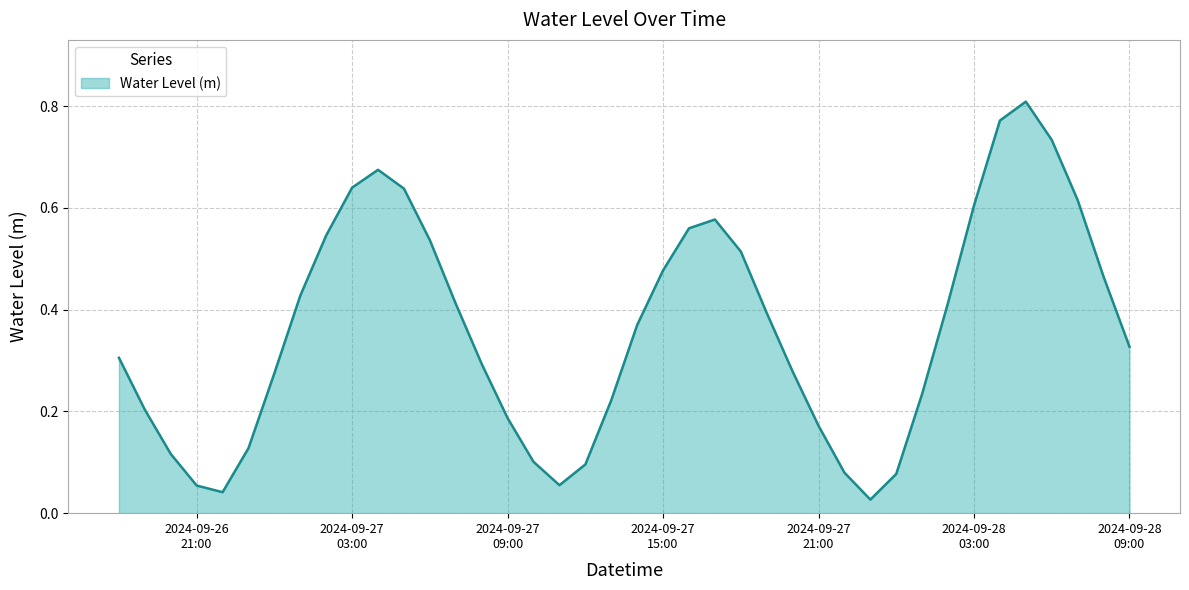

What is the sum of all values?

14.5